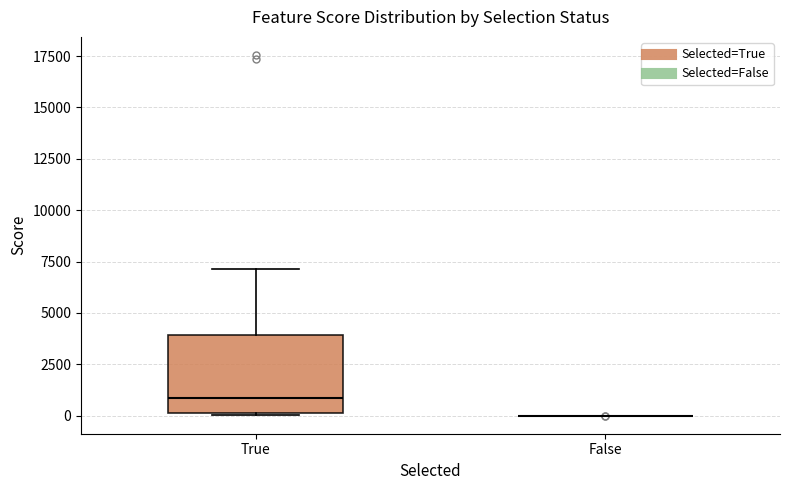

Reading left to right, read every box against the y-axis: the position of its median line, the range the box covers, and the ends of its whiskers. The values are not printed on the chart, so give them approximately, as read against the axis.

True: median 1000, box 0 to 4000, whiskers 0 to 7000
False: box collapsed to a line at 0, whiskers 0 to 0